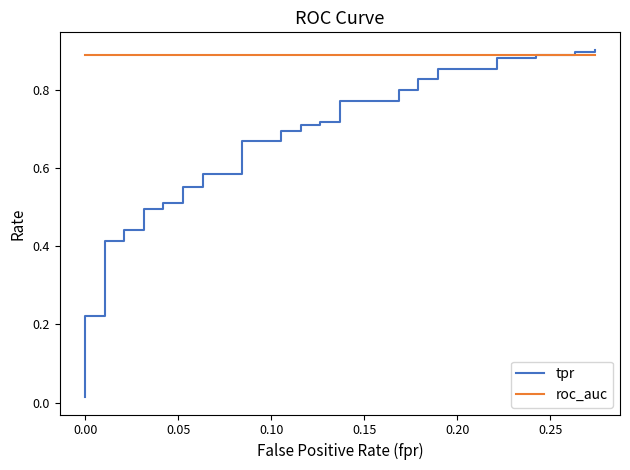

What is the label of the 34th point from the right?

0.25